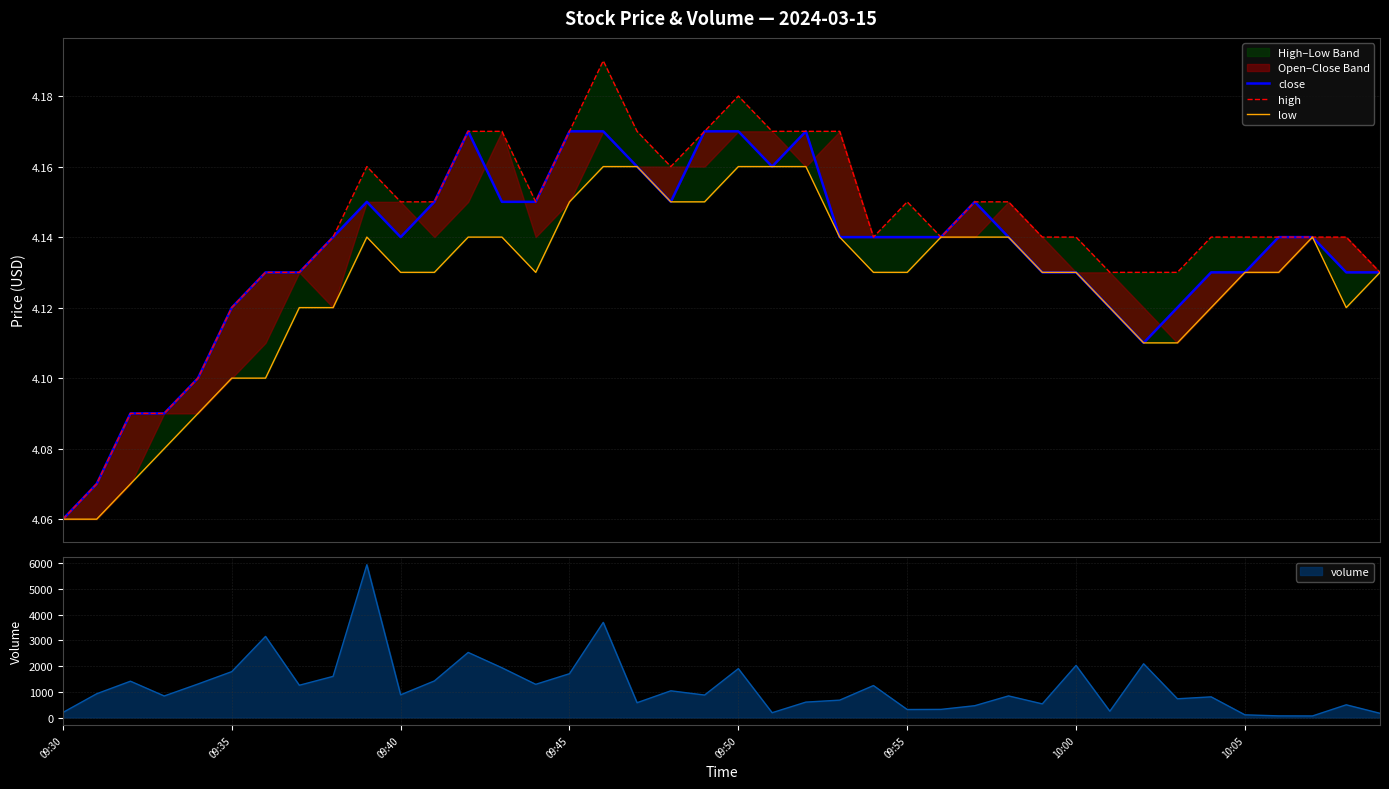

What is the highest value of the volume series?

5938